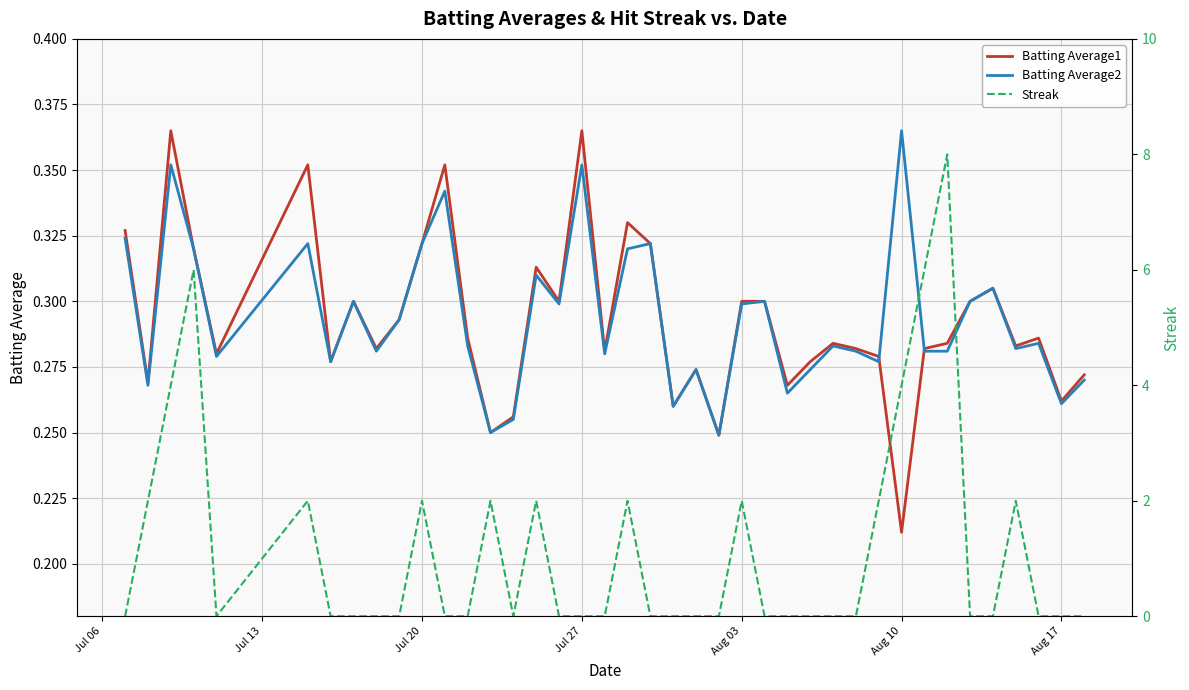

Does the chart display data point markers on the line(s)?

No